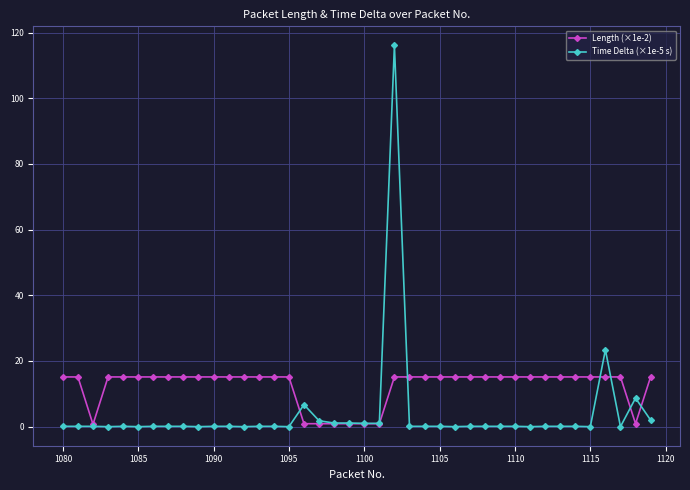

True or false: Time Delta (×1e-5 s) has more than 0 points higher than both neighbors.

True